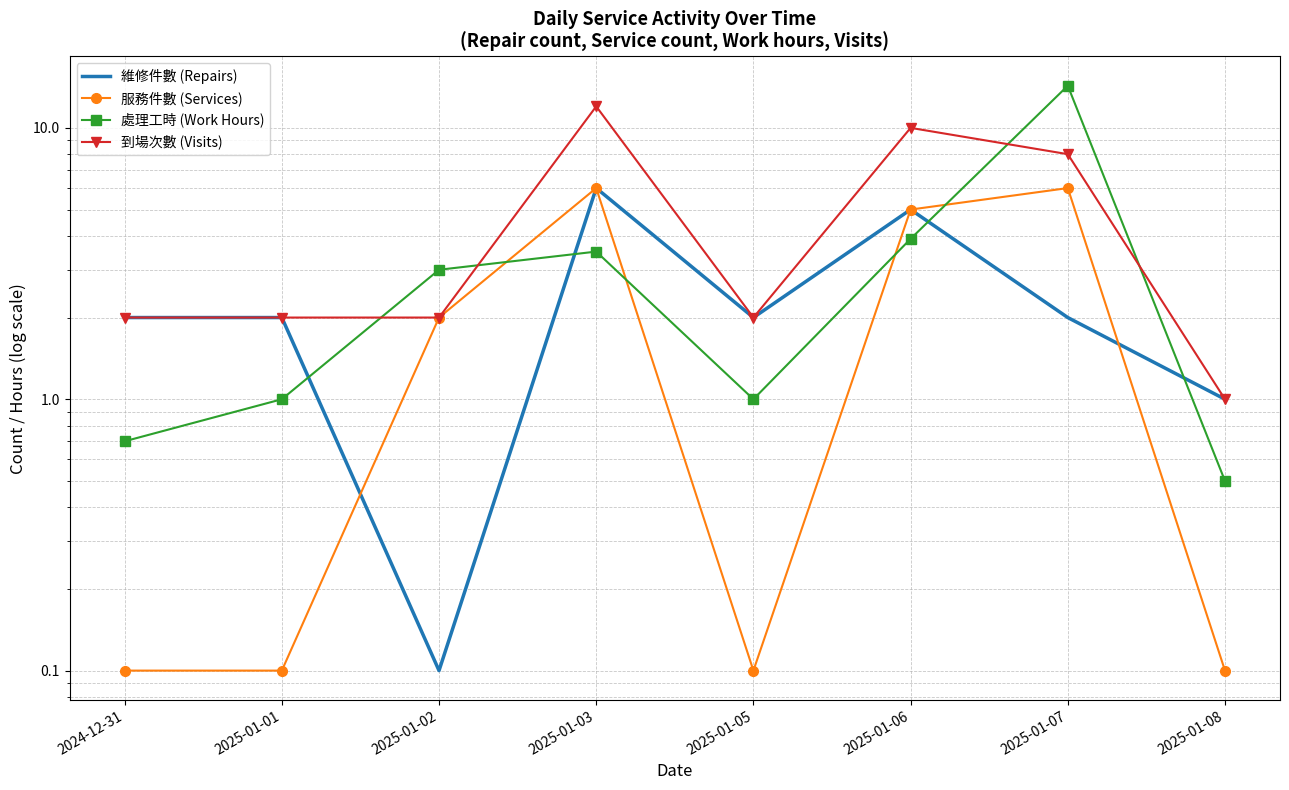

Which series has the largest range (max minus min)?

處理工時 (Work Hours)